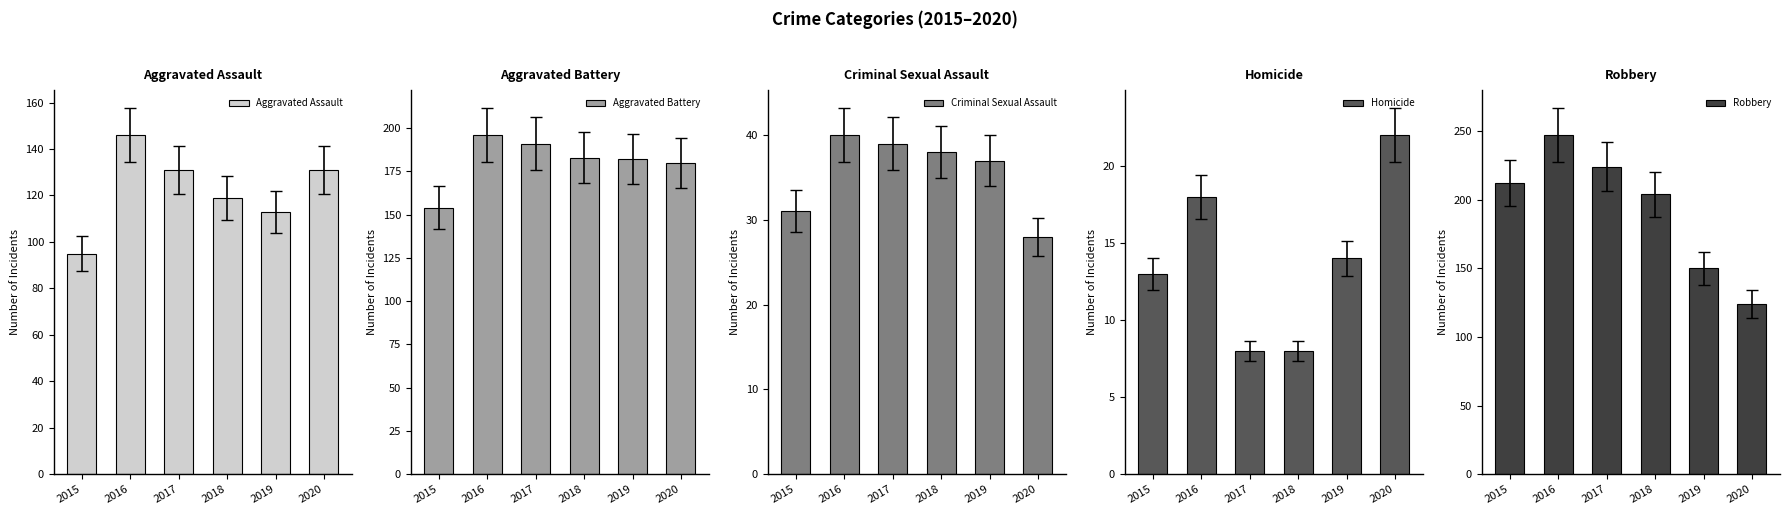

Reading left to right, list all the values displayed in this chart.

Aggravated Assault: 95	146	131	119	113	131
Aggravated Battery: 154	196	191	183	182	180
Criminal Sexual Assault: 31	40	39	38	37	28
Homicide: 13	18	8	8	14	22
Robbery: 212	247	224	204	150	124